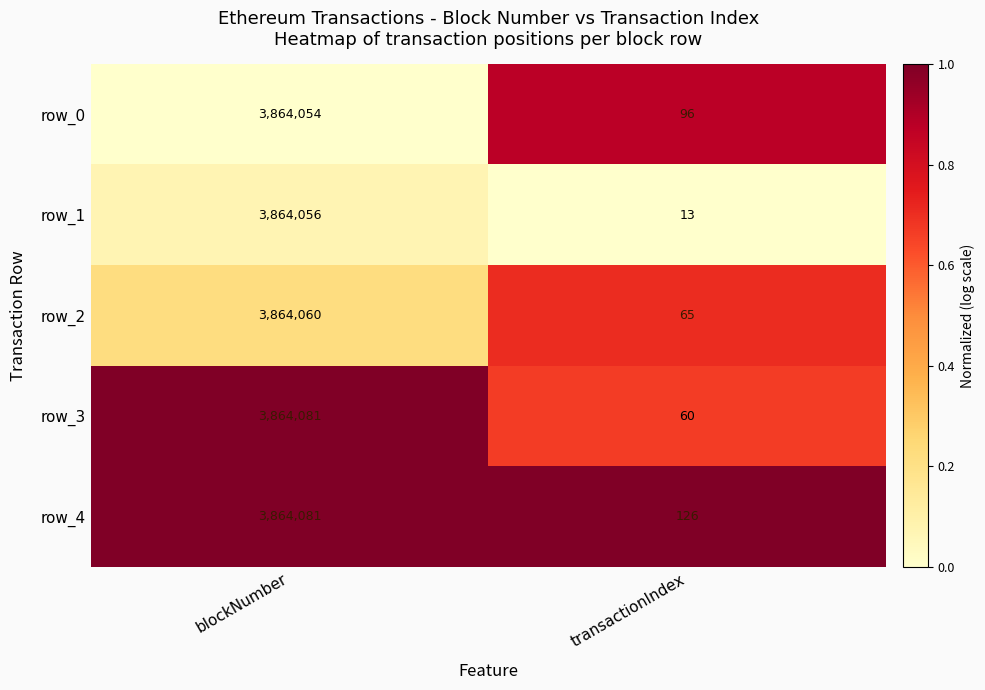

The value of row_3 at blockNumber is 1494003. True or false?

False